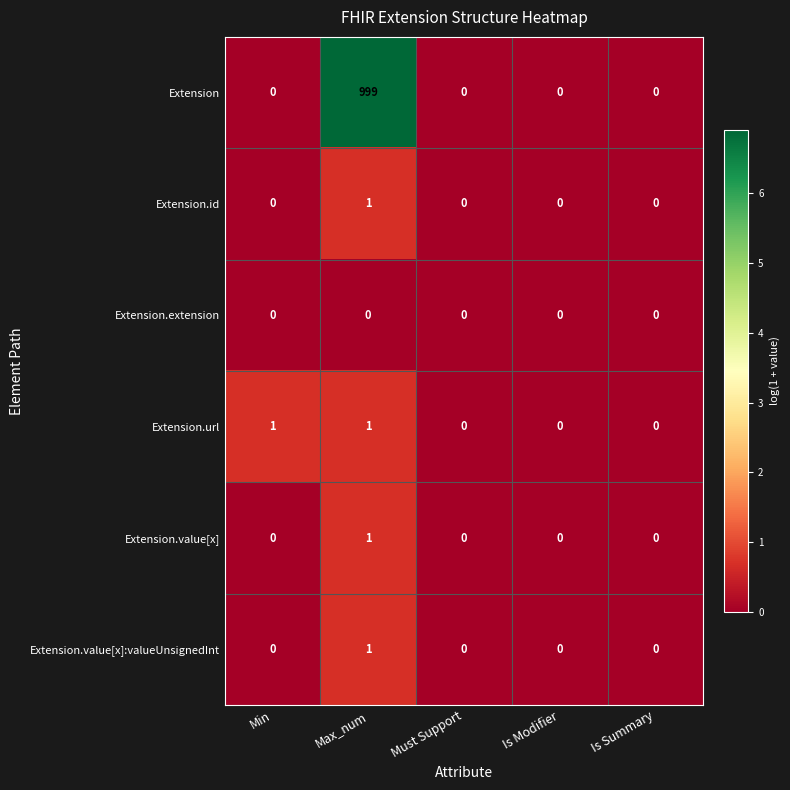

Which series has the largest range (max minus min)?

Extension